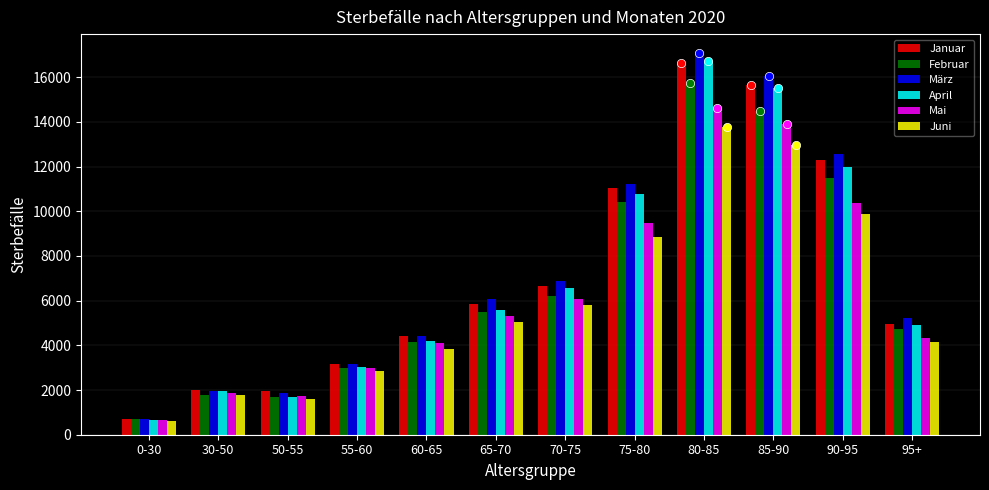

At which category is the sum across all series the highest?

80-85